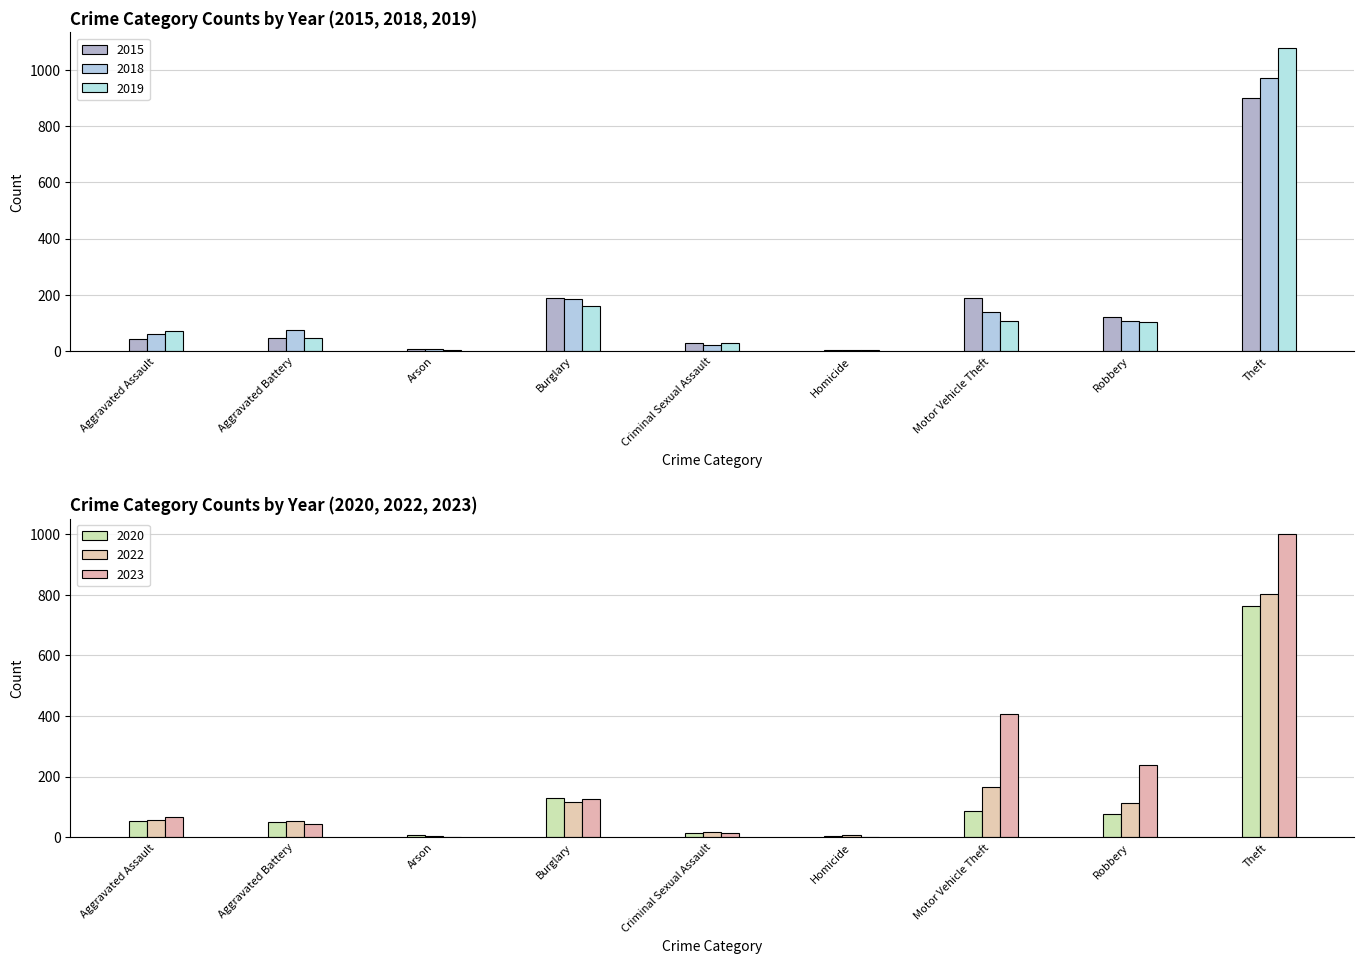

What position from the left is Homicide?

6